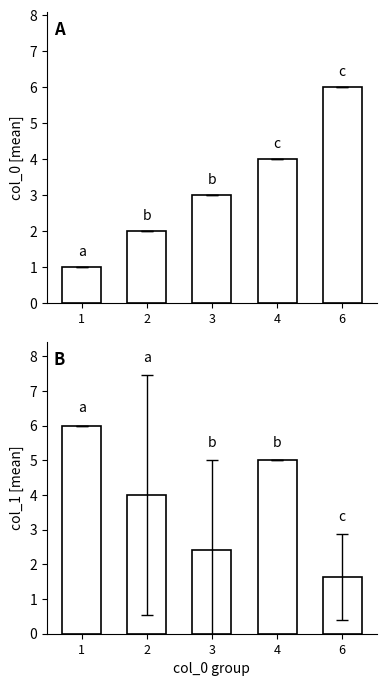

Does the chart contain stacked bars?

No